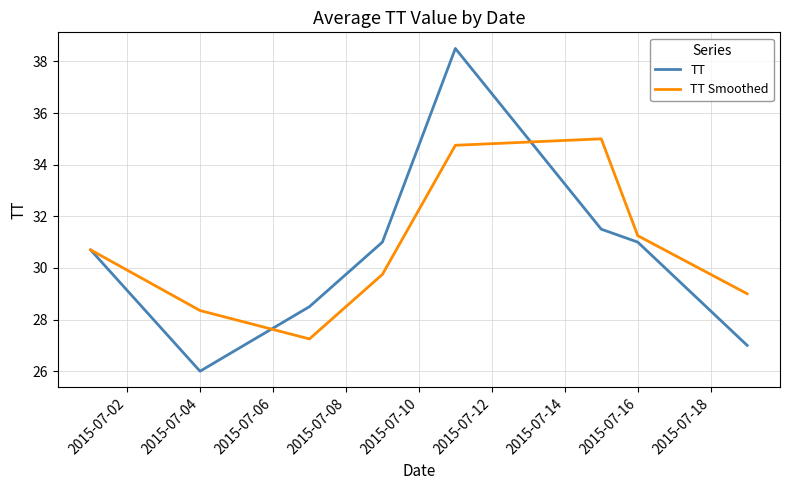

At how many categories does at least one series exceed 37?

1